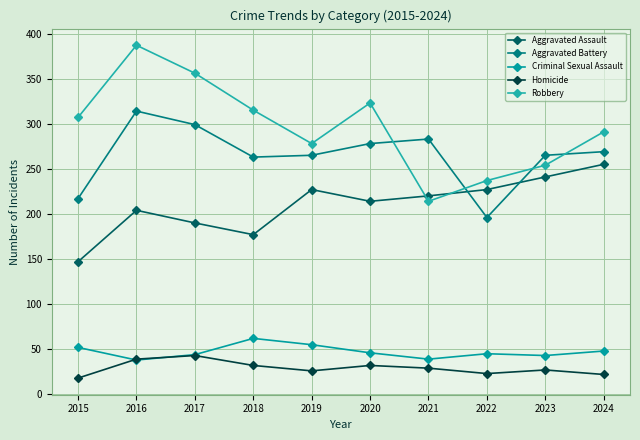

Which series has the largest total across all categories?

Robbery